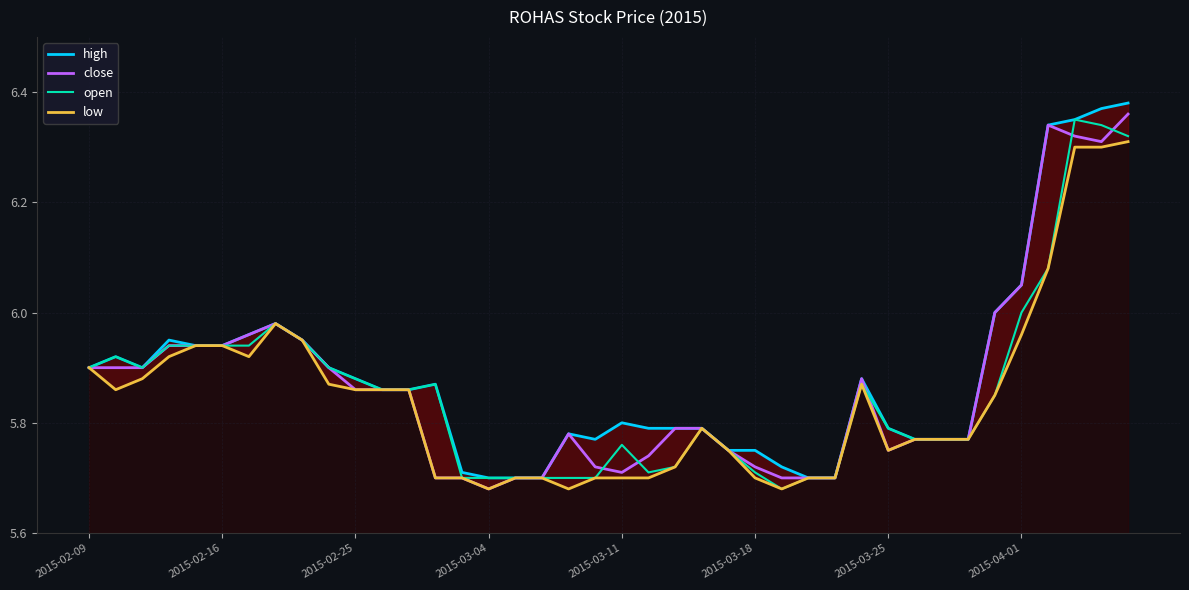

Is it true that open equals 8.8 at 2015-03-25?

False